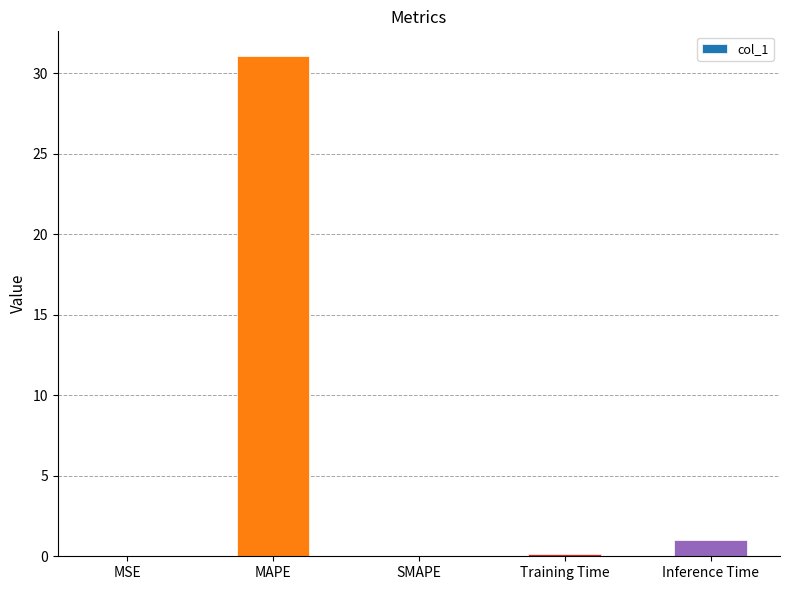

How many distinct data groups are displayed?

1